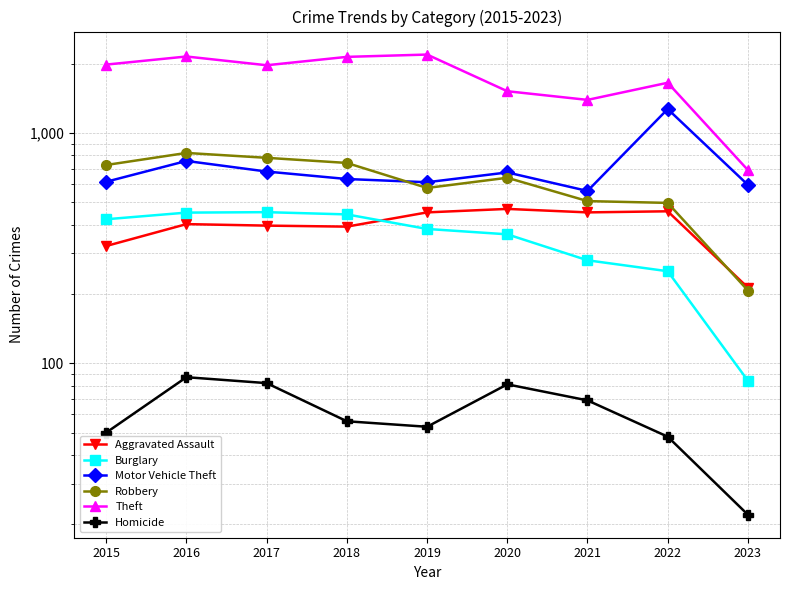

What is the total value across all series at 2021?

3259